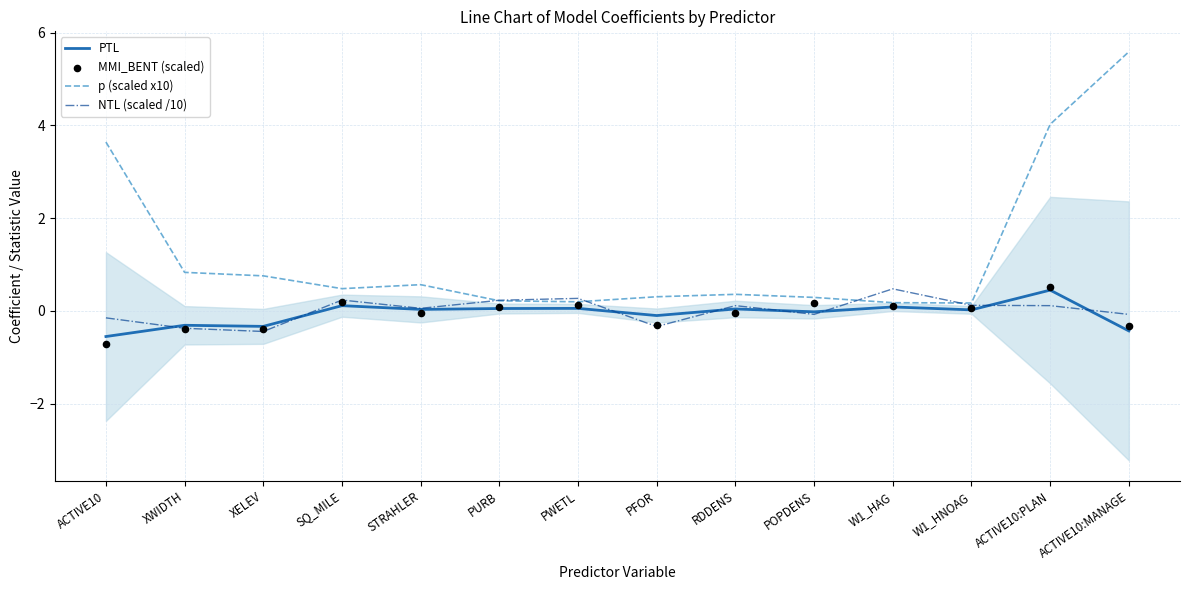

Is the value of MMI_BENT (scaled) at XELEV greater than the value of NTL (scaled /10) at W1_HAG?

No